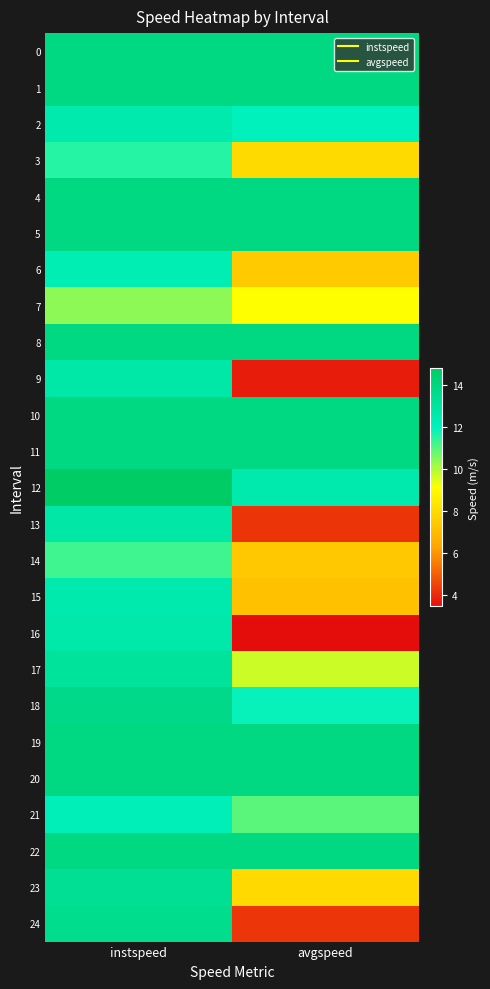

What is the minimum value shown in the chart?

3.4